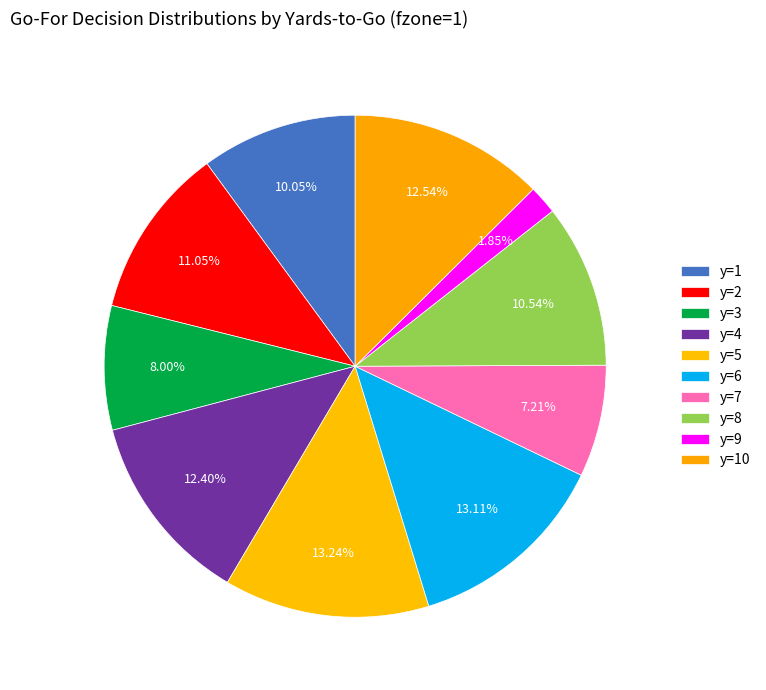

To the nearest percent, what is the combined percentage of y=3 and y=4?

20%